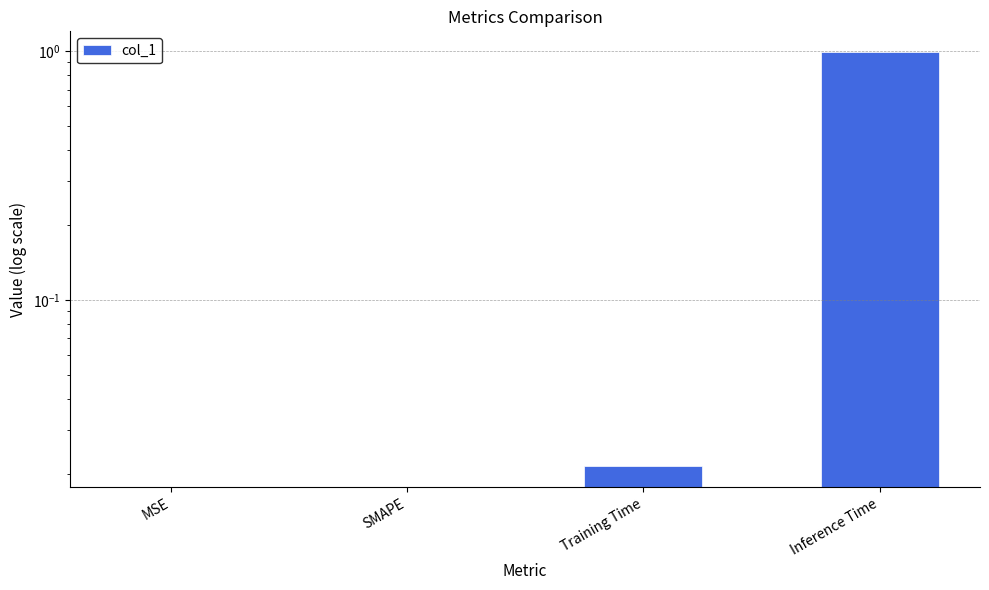

What position from the right is Training Time?

2